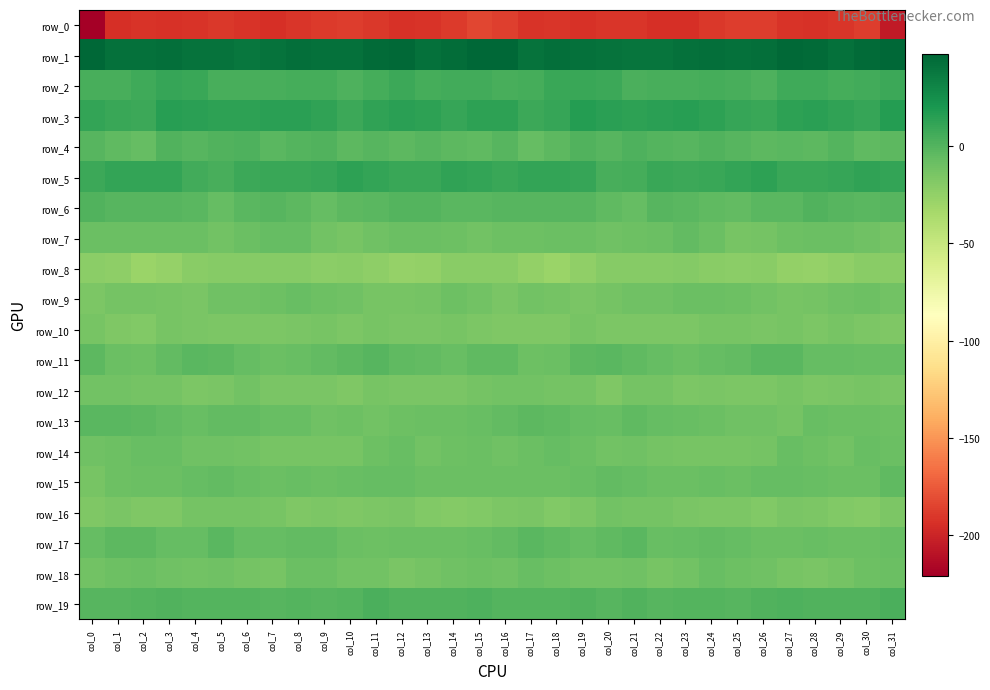

Reading left to right, extract all data points from this chart.

row_0: col_0=-221.1	col_1=-194.0	col_2=-192.0	col_3=-192.8	col_4=-191.9	col_5=-190.3	col_6=-192.6	col_7=-194.8	col_8=-190.8	col_9=-188.6	col_10=-187.9	col_11=-190.5	col_12=-193.0	col_13=-192.7	col_14=-188.6	col_15=-184.2	col_16=-186.6	col_17=-192.6	col_18=-191.7	col_19=-193.2	col_20=-190.9	col_21=-190.9	col_22=-194.0	col_23=-193.8	col_24=-189.8	col_25=-187.8	col_26=-188.3	col_27=-192.1	col_28=-193.4	col_29=-191.5	col_30=-187.6	col_31=-206.1
row_1: col_0=47.7	col_1=41.8	col_2=42.4	col_3=43.0	col_4=41.3	col_5=40.8	col_6=39.3	col_7=40.8	col_8=42.5	col_9=42.0	col_10=42.3	col_11=45.1	col_12=46.2	col_13=42.2	col_14=43.6	col_15=47.4	col_16=47.5	col_17=41.2	col_18=43.4	col_19=42.1	col_20=41.0	col_21=40.1	col_22=39.7	col_23=41.6	col_24=42.5	col_25=41.6	col_26=43.3	col_27=46.2	col_28=44.8	col_29=41.8	col_30=45.1	col_31=47.4
row_2: col_0=4.1	col_1=4.1	col_2=7.6	col_3=10.2	col_4=9.5	col_5=4.5	col_6=3.9	col_7=4.6	col_8=5.1	col_9=5.1	col_10=2.1	col_11=5.4	col_12=8.1	col_13=5.0	col_14=5.7	col_15=6.3	col_16=4.3	col_17=4.8	col_18=9.5	col_19=9.8	col_20=8.4	col_21=3.1	col_22=4.6	col_23=4.6	col_24=5.6	col_25=3.6	col_26=2.5	col_27=7.2	col_28=7.4	col_29=4.7	col_30=6.6	col_31=8.8
row_3: col_0=11.4	col_1=9.5	col_2=8.2	col_3=15.3	col_4=15.1	col_5=14.1	col_6=14.0	col_7=15.1	col_8=14.4	col_9=12.1	col_10=8.8	col_11=12.3	col_12=14.4	col_13=13.7	col_14=10.2	col_15=13.9	col_16=13.2	col_17=8.3	col_18=10.7	col_19=16.2	col_20=14.4	col_21=13.9	col_22=14.2	col_23=15.2	col_24=13.9	col_25=10.2	col_26=9.4	col_27=13.8	col_28=14.5	col_29=12.4	col_30=10.4	col_31=17.1
row_4: col_0=-1.1	col_1=-4.8	col_2=-5.9	col_3=0.6	col_4=-0.7	col_5=1.3	col_6=1.7	col_7=-1.7	col_8=-0.2	col_9=1.1	col_10=-3.4	col_11=-1.4	col_12=-3.3	col_13=-0.8	col_14=-2.9	col_15=-3.9	col_16=-1.6	col_17=-6.2	col_18=-3.5	col_19=1.1	col_20=-0.8	col_21=2.2	col_22=0.2	col_23=-1.6	col_24=1.4	col_25=-1.3	col_26=-2.9	col_27=-1.8	col_28=-3.1	col_29=-0.5	col_30=-4.6	col_31=-3.7
row_5: col_0=8.2	col_1=11.2	col_2=11.5	col_3=11.0	col_4=5.8	col_5=4.3	col_6=8.5	col_7=9.0	col_8=8.9	col_9=10.2	col_10=13.5	col_11=11.2	col_12=9.1	col_13=9.7	col_14=12.2	col_15=11.4	col_16=9.9	col_17=11.7	col_18=11.1	col_19=10.0	col_20=4.0	col_21=5.6	col_22=9.5	col_23=8.7	col_24=9.4	col_25=11.2	col_26=13.7	col_27=9.4	col_28=9.5	col_29=10.6	col_30=12.9	col_31=11.0
row_6: col_0=0.8	col_1=-0.6	col_2=-1.4	col_3=-0.7	col_4=-1.9	col_5=-6.2	col_6=-2.7	col_7=-1.2	col_8=-3.0	col_9=-6.1	col_10=-2.9	col_11=-2.4	col_12=-0.1	col_13=-0.4	col_14=-2.2	col_15=-2.5	col_16=-1.3	col_17=-1.3	col_18=-1.2	col_19=-0.6	col_20=-3.8	col_21=-6.0	col_22=-1.2	col_23=-2.0	col_24=-4.2	col_25=-5.4	col_26=-2.1	col_27=-2.0	col_28=0.5	col_29=-1.0	col_30=-2.2	col_31=-1.2
row_7: col_0=-8.5	col_1=-8.4	col_2=-8.9	col_3=-8.5	col_4=-8.8	col_5=-11.1	col_6=-8.3	col_7=-6.5	col_8=-6.0	col_9=-12.0	col_10=-13.7	col_11=-10.9	col_12=-8.4	col_13=-8.2	col_14=-9.0	col_15=-11.6	col_16=-9.3	col_17=-9.2	col_18=-8.2	col_19=-8.4	col_20=-10.4	col_21=-10.0	col_22=-8.1	col_23=-5.0	col_24=-8.1	col_25=-13.5	col_26=-12.8	col_27=-9.4	col_28=-8.3	col_29=-8.2	col_30=-10.1	col_31=-12.2
row_8: col_0=-22.0	col_1=-23.3	col_2=-28.5	col_3=-26.3	col_4=-20.9	col_5=-19.5	col_6=-20.1	col_7=-20.0	col_8=-20.2	col_9=-22.5	col_10=-21.3	col_11=-23.2	col_12=-26.3	col_13=-25.5	col_14=-21.6	col_15=-21.2	col_16=-21.5	col_17=-25.5	col_18=-28.4	col_19=-24.3	col_20=-19.8	col_21=-20.0	col_22=-20.2	col_23=-19.4	col_24=-21.3	col_25=-22.6	col_26=-20.8	col_27=-25.0	col_28=-26.3	col_29=-24.4	col_30=-20.8	col_31=-20.8
row_9: col_0=-15.9	col_1=-12.5	col_2=-12.3	col_3=-14.1	col_4=-14.6	col_5=-10.6	col_6=-10.5	col_7=-10.0	col_8=-7.8	col_9=-9.1	col_10=-10.8	col_11=-13.4	col_12=-13.6	col_13=-12.2	col_14=-9.0	col_15=-11.7	col_16=-14.8	col_17=-11.8	col_18=-13.2	col_19=-14.8	col_20=-13.1	col_21=-10.2	col_22=-10.7	col_23=-8.9	col_24=-8.3	col_25=-9.6	col_26=-11.9	col_27=-13.8	col_28=-13.2	col_29=-10.8	col_30=-9.3	col_31=-11.1
row_10: col_0=-13.5	col_1=-16.5	col_2=-17.4	col_3=-13.8	col_4=-15.1	col_5=-15.8	col_6=-15.4	col_7=-16.1	col_8=-14.3	col_9=-13.3	col_10=-15.4	col_11=-13.9	col_12=-14.8	col_13=-14.5	col_14=-14.1	col_15=-15.8	col_16=-16.5	col_17=-17.4	col_18=-16.7	col_19=-13.3	col_20=-15.9	col_21=-15.8	col_22=-15.8	col_23=-15.8	col_24=-13.4	col_25=-14.2	col_26=-15.2	col_27=-13.5	col_28=-15.6	col_29=-13.3	col_30=-15.6	col_31=-16.9
row_11: col_0=-3.5	col_1=-8.6	col_2=-9.4	col_3=-5.4	col_4=-1.8	col_5=-3.5	col_6=-6.1	col_7=-8.1	col_8=-7.2	col_9=-5.0	col_10=-3.4	col_11=-1.1	col_12=-4.8	col_13=-5.7	col_14=-7.5	col_15=-4.4	col_16=-3.9	col_17=-9.6	col_18=-8.3	col_19=-3.5	col_20=-1.9	col_21=-4.7	col_22=-6.8	col_23=-8.6	col_24=-5.9	col_25=-5.0	col_26=-2.0	col_27=-1.8	col_28=-6.3	col_29=-6.0	col_30=-7.9	col_31=-7.2
row_12: col_0=-11.8	col_1=-11.8	col_2=-12.5	col_3=-12.2	col_4=-15.9	col_5=-15.1	col_6=-11.4	col_7=-14.7	col_8=-15.0	col_9=-15.0	col_10=-16.8	col_11=-14.0	col_12=-14.5	col_13=-15.3	col_14=-14.3	col_15=-12.8	col_16=-12.1	col_17=-11.8	col_18=-12.5	col_19=-13.0	col_20=-16.8	col_21=-12.8	col_22=-12.4	col_23=-15.6	col_24=-14.6	col_25=-15.8	col_26=-16.2	col_27=-13.5	col_28=-15.5	col_29=-14.8	col_30=-14.1	col_31=-14.4
row_13: col_0=-2.7	col_1=-2.4	col_2=-3.5	col_3=-5.4	col_4=-7.8	col_5=-5.4	col_6=-5.3	col_7=-7.9	col_8=-7.6	col_9=-11.0	col_10=-10.0	col_11=-12.1	col_12=-9.5	col_13=-8.2	col_14=-8.8	col_15=-7.7	col_16=-4.9	col_17=-2.8	col_18=-3.9	col_19=-6.8	col_20=-7.4	col_21=-4.5	col_22=-6.6	col_23=-7.7	col_24=-9.0	col_25=-10.4	col_26=-10.8	col_27=-12.3	col_28=-7.8	col_29=-8.8	col_30=-8.6	col_31=-9.4
row_14: col_0=-10.2	col_1=-9.3	col_2=-7.1	col_3=-7.1	col_4=-11.1	col_5=-10.4	col_6=-11.7	col_7=-13.6	col_8=-13.6	col_9=-14.2	col_10=-13.8	col_11=-9.3	col_12=-7.8	col_13=-11.5	col_14=-9.1	col_15=-8.7	col_16=-10.8	col_17=-8.6	col_18=-6.2	col_19=-8.8	col_20=-11.2	col_21=-10.4	col_22=-12.7	col_23=-13.5	col_24=-13.9	col_25=-14.1	col_26=-12.6	col_27=-7.8	col_28=-9.1	col_29=-11.4	col_30=-7.7	col_31=-8.1
row_15: col_0=-13.7	col_1=-9.6	col_2=-8.0	col_3=-8.5	col_4=-6.0	col_5=-5.1	col_6=-7.6	col_7=-8.1	col_8=-7.5	col_9=-8.2	col_10=-7.4	col_11=-6.8	col_12=-6.6	col_13=-8.1	col_14=-8.6	col_15=-8.4	col_16=-9.0	col_17=-8.2	col_18=-8.1	col_19=-7.9	col_20=-5.4	col_21=-5.9	col_22=-8.0	col_23=-8.1	col_24=-7.5	col_25=-8.3	col_26=-6.8	col_27=-6.4	col_28=-7.5	col_29=-8.2	col_30=-8.4	col_31=-4.2
row_16: col_0=-16.7	col_1=-14.8	col_2=-16.7	col_3=-17.2	col_4=-13.1	col_5=-12.2	col_6=-12.8	col_7=-13.4	col_8=-16.5	col_9=-15.5	col_10=-17.2	col_11=-16.0	col_12=-14.7	col_13=-17.7	col_14=-18.9	col_15=-17.4	col_16=-15.3	col_17=-14.7	col_18=-17.4	col_19=-15.7	col_20=-12.1	col_21=-12.8	col_22=-12.3	col_23=-15.3	col_24=-16.2	col_25=-15.7	col_26=-17.7	col_27=-14.4	col_28=-16.0	col_29=-18.3	col_30=-18.7	col_31=-15.8
row_17: col_0=-6.5	col_1=-3.7	col_2=-3.7	col_3=-6.2	col_4=-6.2	col_5=-2.2	col_6=-6.1	col_7=-6.9	col_8=-5.6	col_9=-5.0	col_10=-8.3	col_11=-9.1	col_12=-8.1	col_13=-8.4	col_14=-8.6	col_15=-7.1	col_16=-5.1	col_17=-2.4	col_18=-4.6	col_19=-6.7	col_20=-4.5	col_21=-2.7	col_22=-7.1	col_23=-6.4	col_24=-5.1	col_25=-6.1	col_26=-8.9	col_27=-9.0	col_28=-7.7	col_29=-8.9	col_30=-8.0	col_31=-7.6
row_18: col_0=-11.3	col_1=-9.1	col_2=-8.4	col_3=-10.4	col_4=-11.9	col_5=-10.3	col_6=-12.6	col_7=-13.3	col_8=-8.7	col_9=-8.1	col_10=-11.4	col_11=-11.4	col_12=-15.1	col_13=-13.1	col_14=-10.8	col_15=-9.5	col_16=-10.5	col_17=-7.6	col_18=-9.0	col_19=-11.4	col_20=-11.5	col_21=-10.3	col_22=-13.6	col_23=-11.7	col_24=-7.5	col_25=-10.0	col_26=-10.9	col_27=-13.2	col_28=-14.5	col_29=-12.3	col_30=-9.8	col_31=-8.0
row_19: col_0=-1.1	col_1=-0.7	col_2=-0.5	col_3=1.0	col_4=-0.5	col_5=0.2	col_6=0.0	col_7=-0.9	col_8=0.3	col_9=-1.2	col_10=-0.3	col_11=2.7	col_12=0.9	col_13=1.2	col_14=0.5	col_15=2.0	col_16=0.4	col_17=-0.4	col_18=0.3	col_19=0.5	col_20=-1.1	col_21=1.3	col_22=-1.2	col_23=0.3	col_24=-0.3	col_25=-1.2	col_26=1.1	col_27=2.0	col_28=1.0	col_29=0.6	col_30=1.1	col_31=3.3